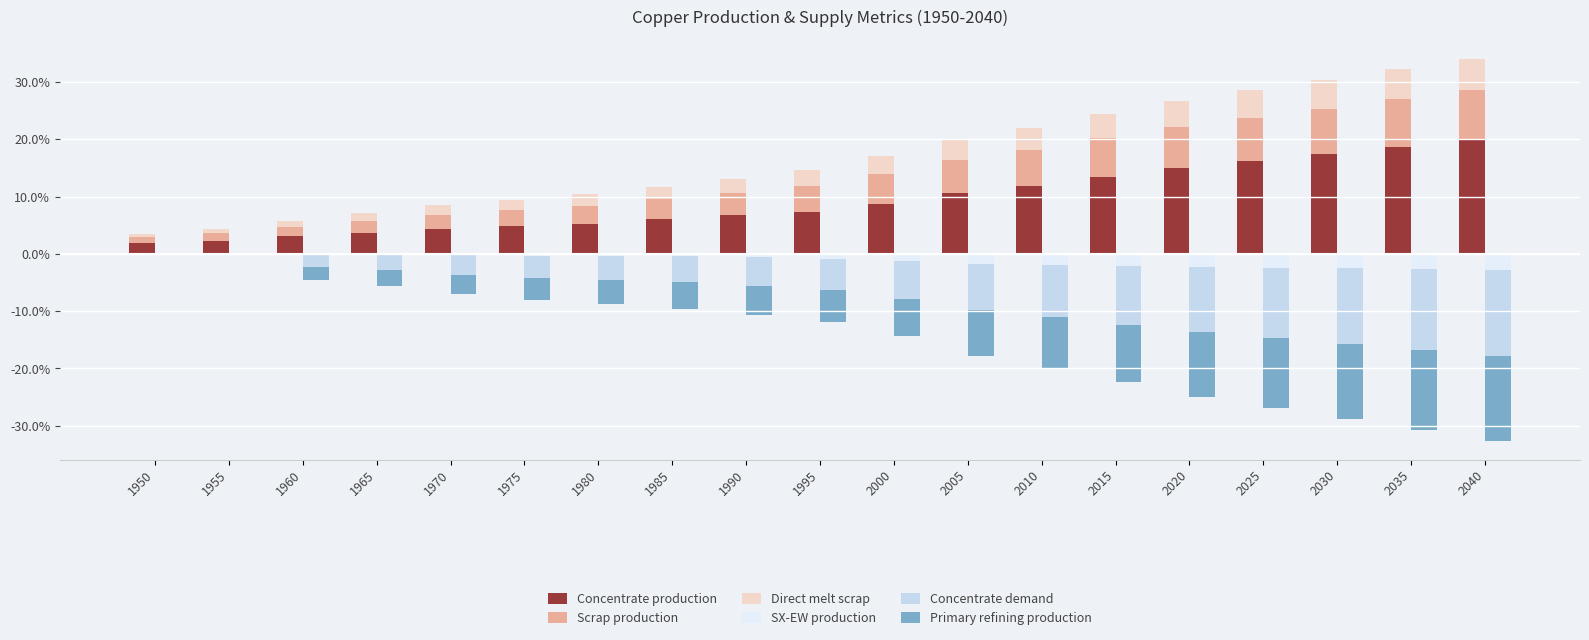

What is the average value of the Primary refining production series?

-6.9